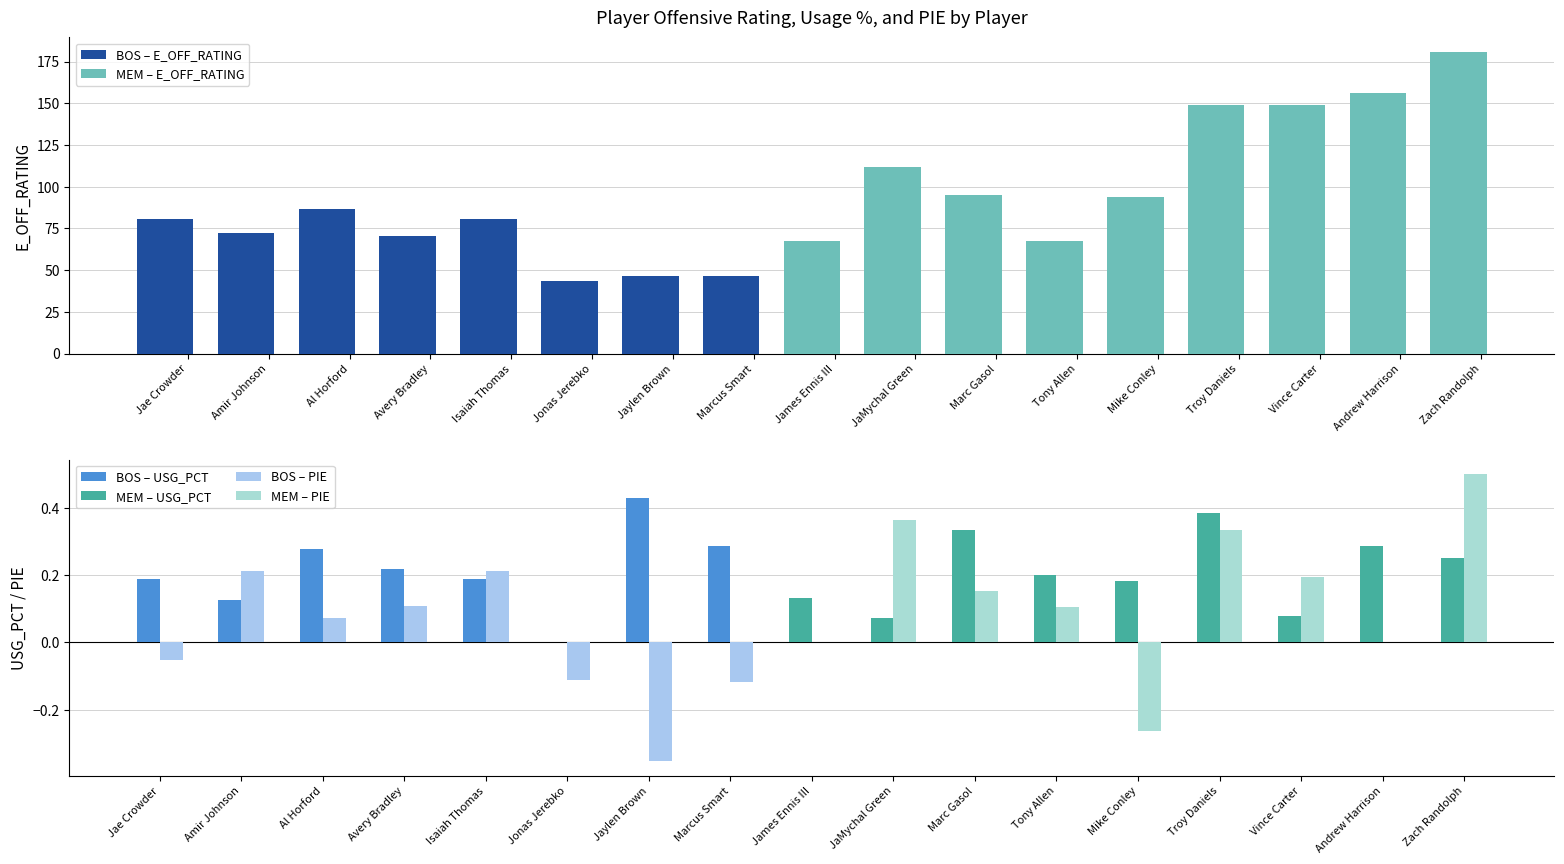

Which series changed the most between Amir Johnson and Zach Randolph?

E_OFF_RATING